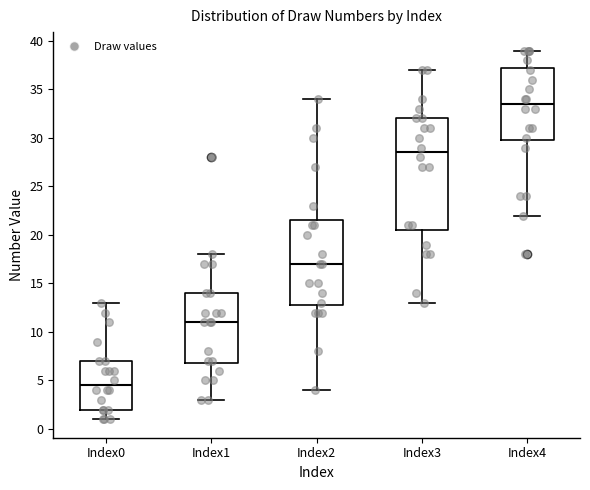

Comparing the boxes themselves (not the whiskers), which one is the tallest?

Index3